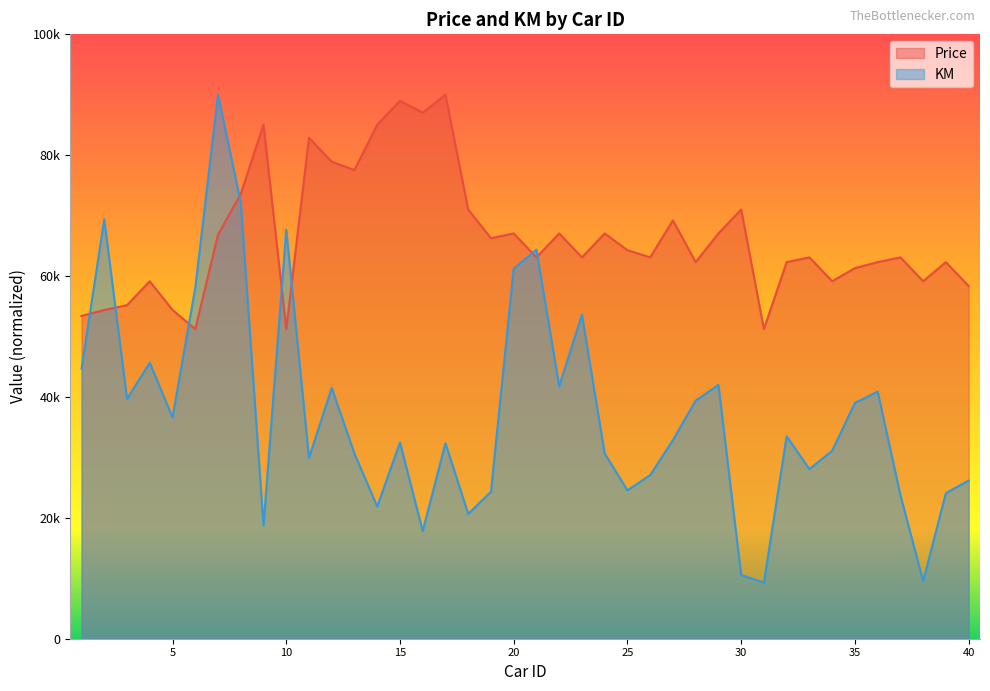

Reading left to right, what are all the values shown in this chart?

Price: 1=53406.6	2=54395.6	3=55186.8	4=59142.9	5=54395.6	6=51230.8	7=66857.1	8=73582.4	9=85054.9	10=51230.8	11=82879.1	12=78923.1	13=77538.5	14=85054.9	15=89011.0	16=87033.0	17=90000.0	18=71011.0	19=66263.7	20=67054.9	21=63098.9	22=67054.9	23=63098.9	24=67054.9	25=64285.7	26=63098.9	27=69211.0	28=62307.7	29=67054.9	30=71011.0	31=51230.8	32=62307.7	33=63098.9	34=59142.9	35=61318.7	36=62307.7	37=63098.9	38=59142.9	39=62307.7	40=58351.6
KM: 1=44695.6	2=69381.6	3=39677.7	4=45660.2	5=36623.3	6=58026.5	7=90000.0	8=72189.7	9=18739.7	10=67670.3	11=29927.4	12=41484.2	13=30619.9	14=21878.8	15=32467.2	16=17825.5	17=32342.6	18=20657.4	19=24316.9	20=61221.7	21=64361.8	22=41764.8	23=53602.2	24=30649.4	25=24554.7	26=27063.2	27=32861.1	28=39396.2	29=41990.2	30=10549.4	31=9274.7	32=33483.2	33=28071.5	34=31098.4	35=39001.4	36=40903.9	37=23781.3	38=9512.5	39=24094.3	40=26159.5